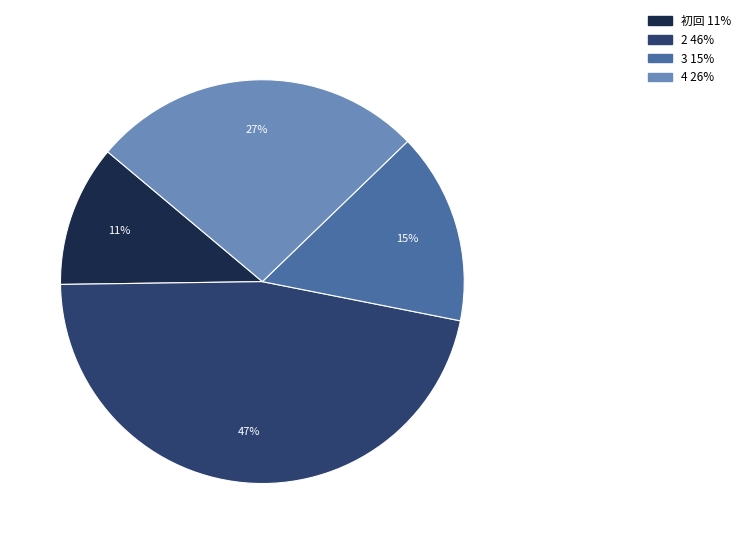

Is 初回 the majority of the pie?

No